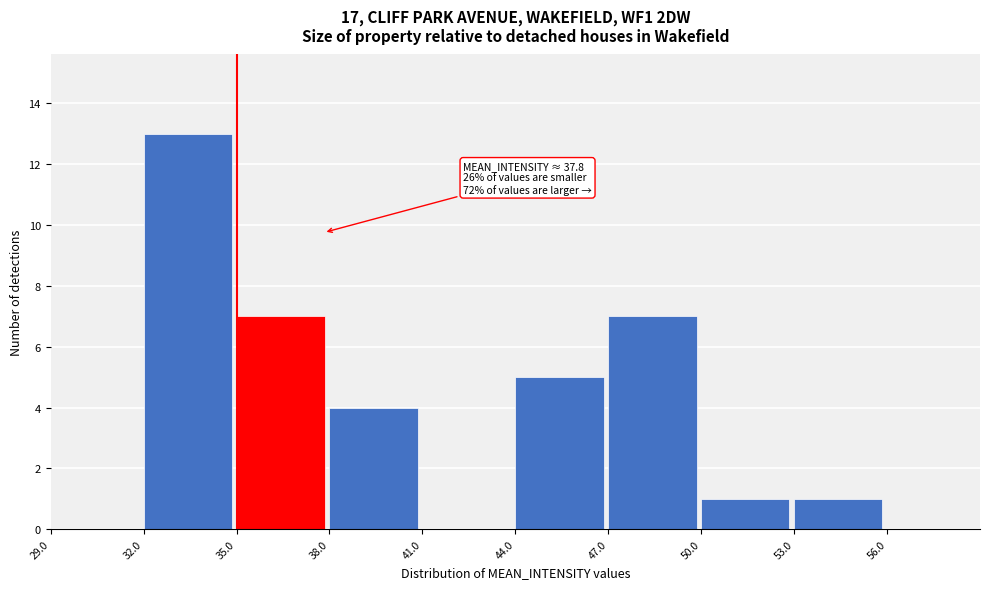

Which range on the x-axis has the tallest bar?

32 to 35